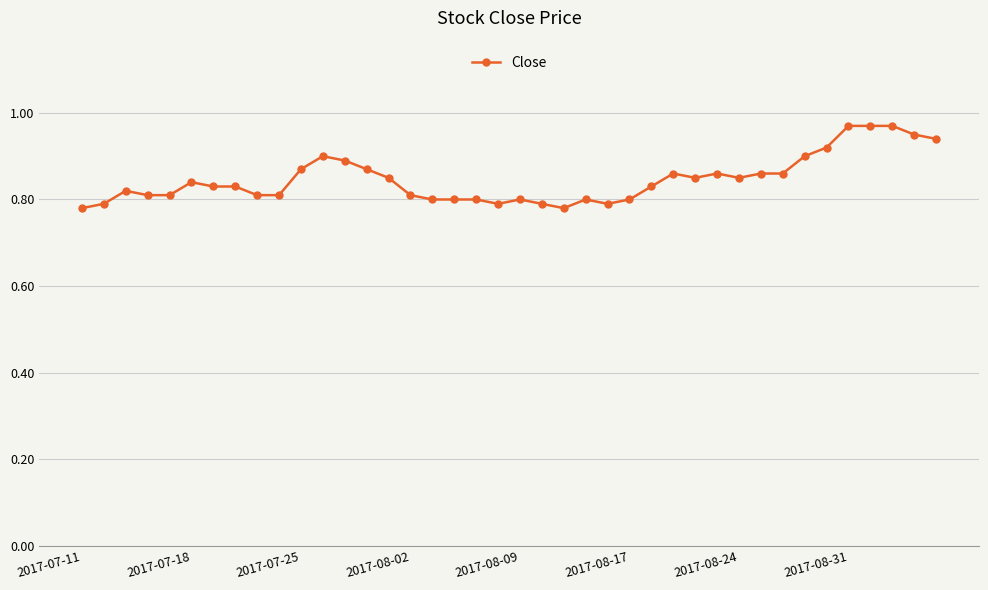

How many distinct data groups are displayed?

1